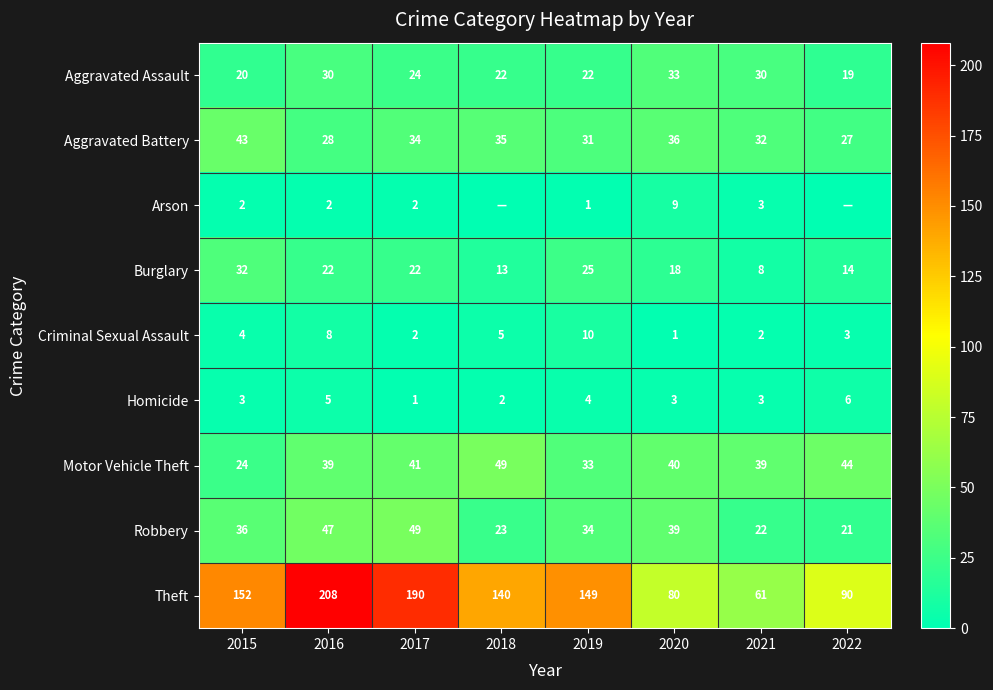

How many data points does each series have?

8